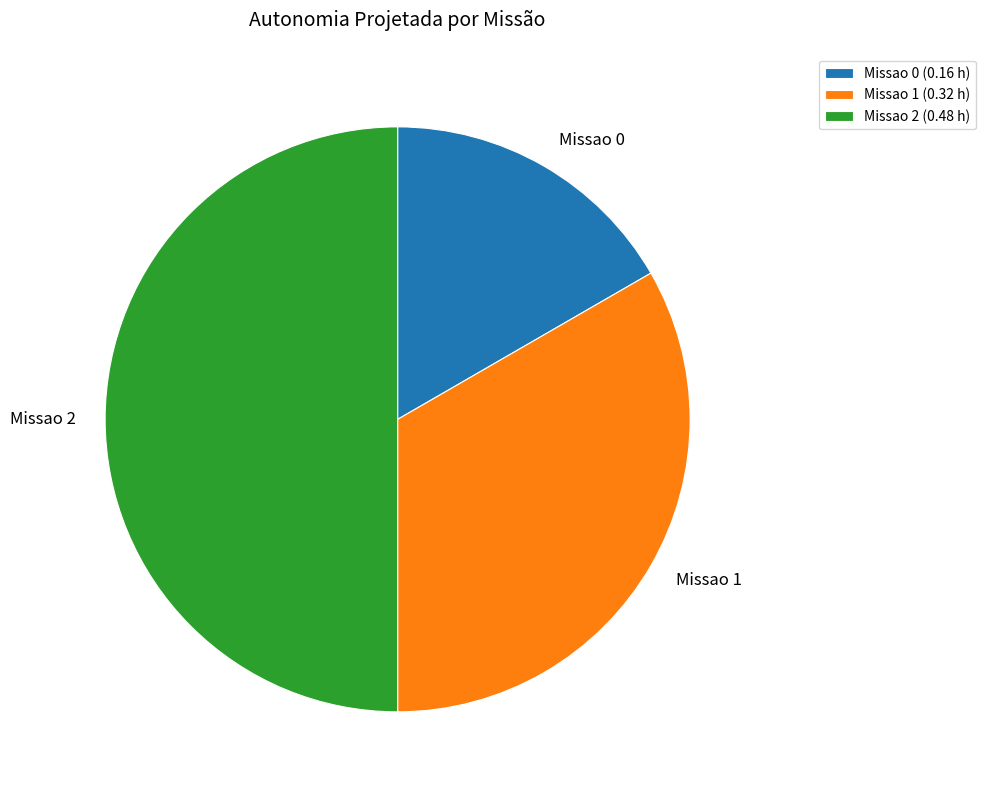

Is Missao 0 the majority of the pie?

No